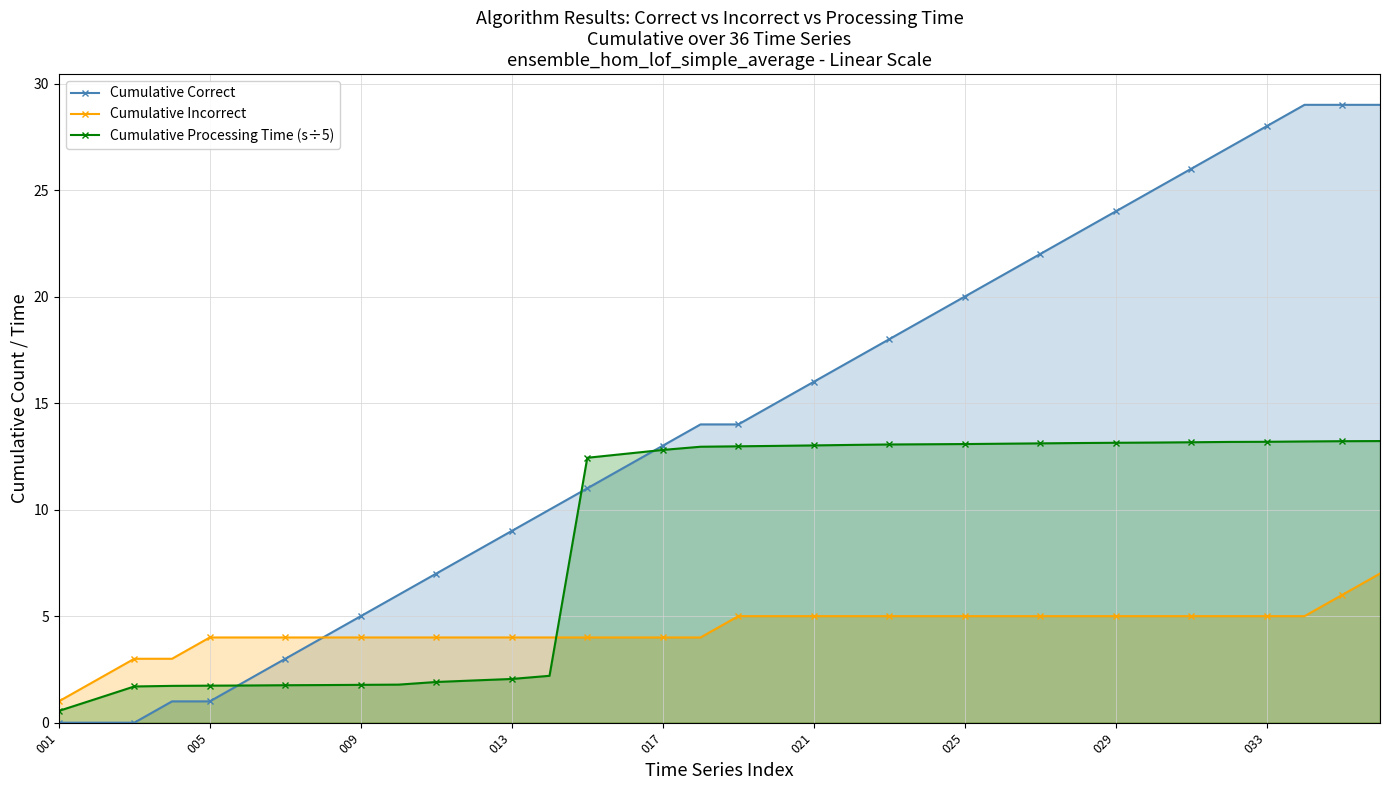

How many times do Cumulative Correct and Cumulative Processing Time (s÷5) cross each other?

3